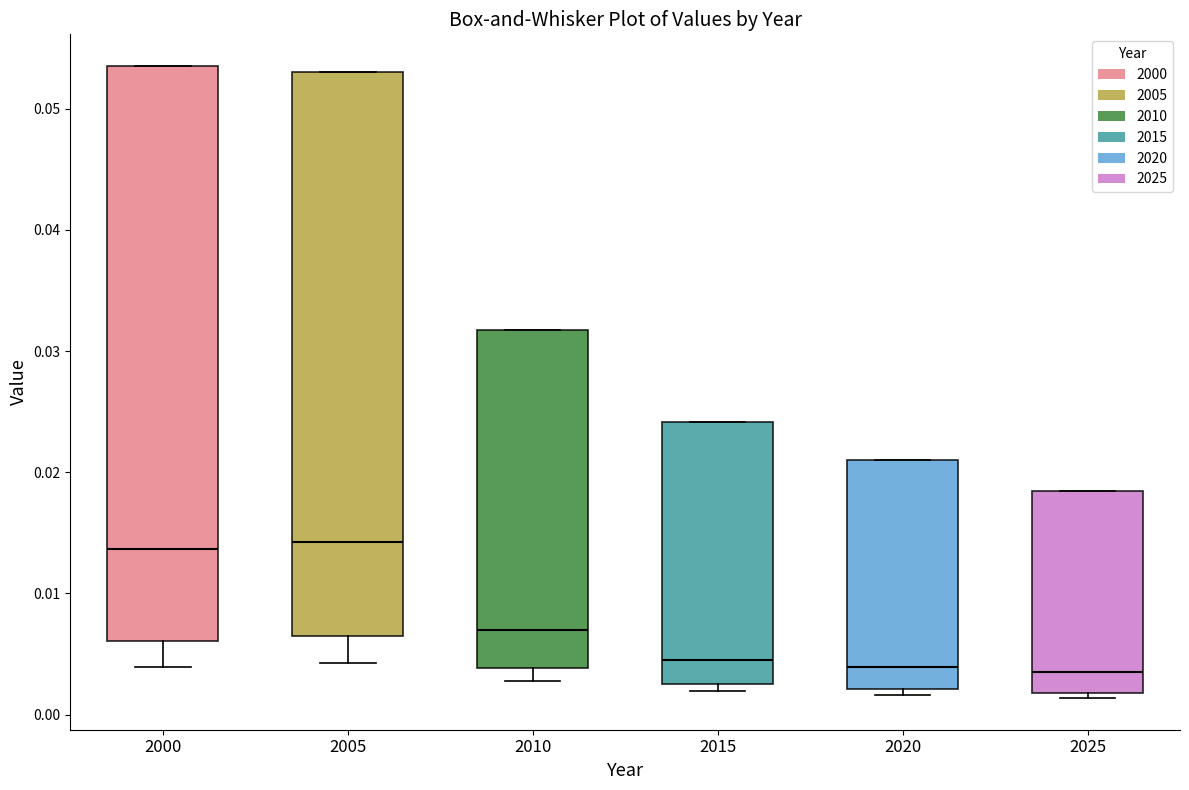

Where is the lower edge of the box at x = 2015 on the y-axis? The values are not printed on the chart, so give them approximately, as read against the axis.

0.003